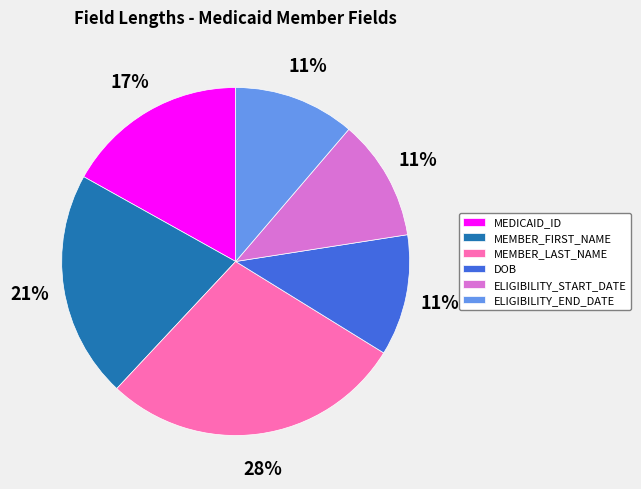

The DOB slice represents 11% of the pie. True or false?

True